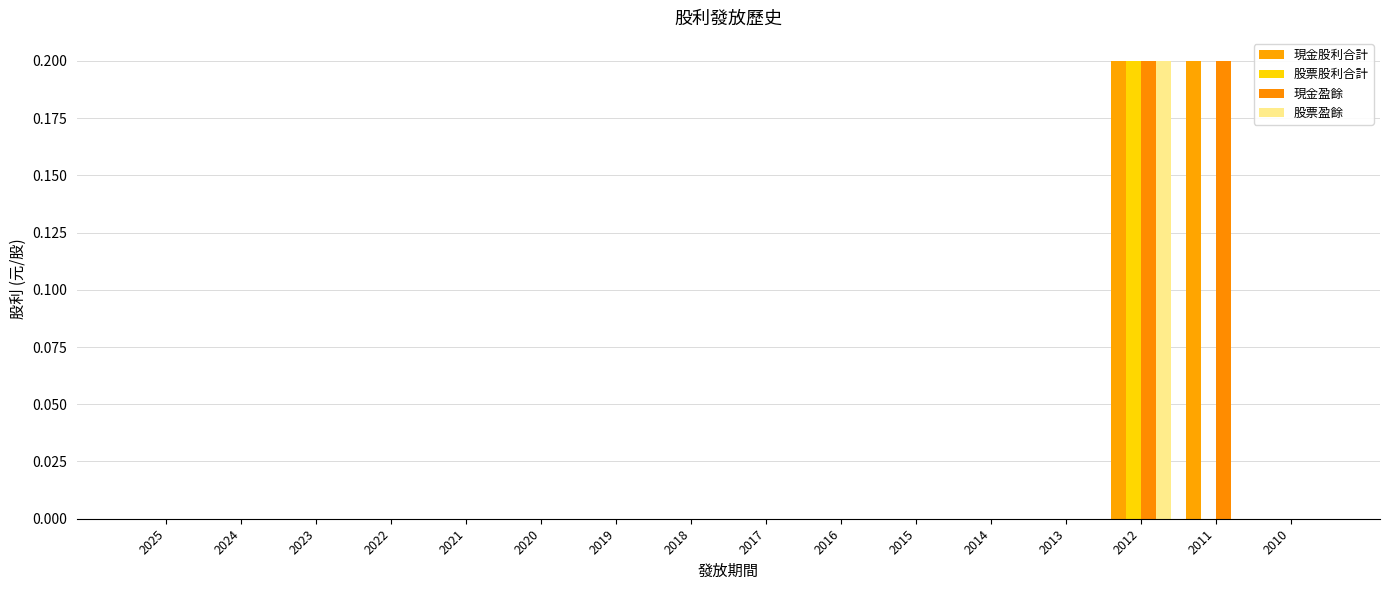

Is the value of 股票盈餘 at 2023 greater than the value of 現金盈餘 at 2012?

No